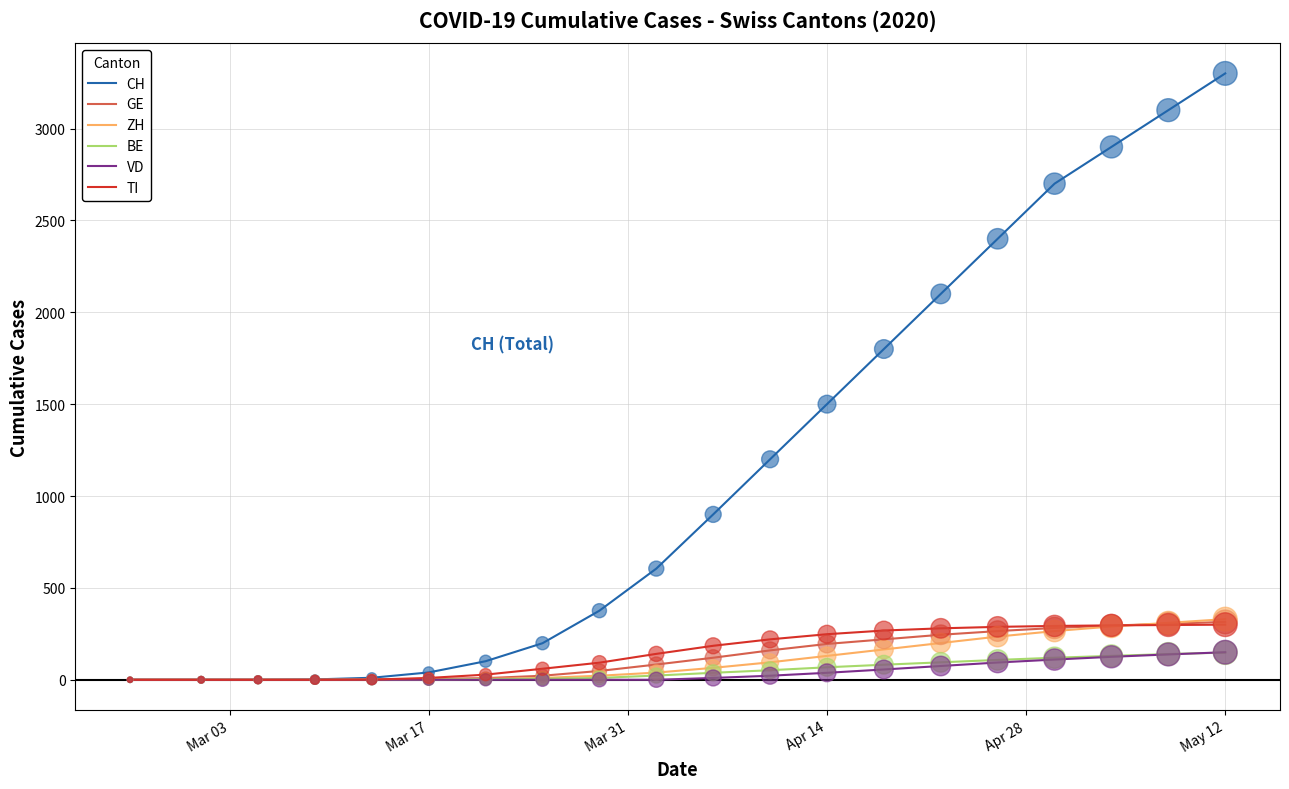

What are all the series names shown in the legend?

CH, GE, ZH, BE, VD, TI